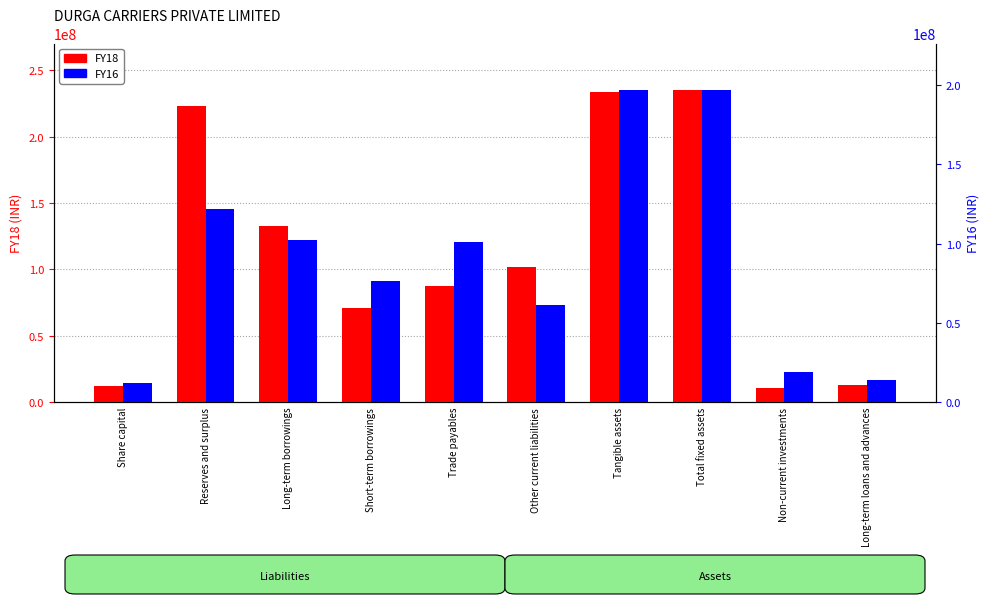

Which series changed the most between Other current liabilities and Long-term loans and advances?

FY18